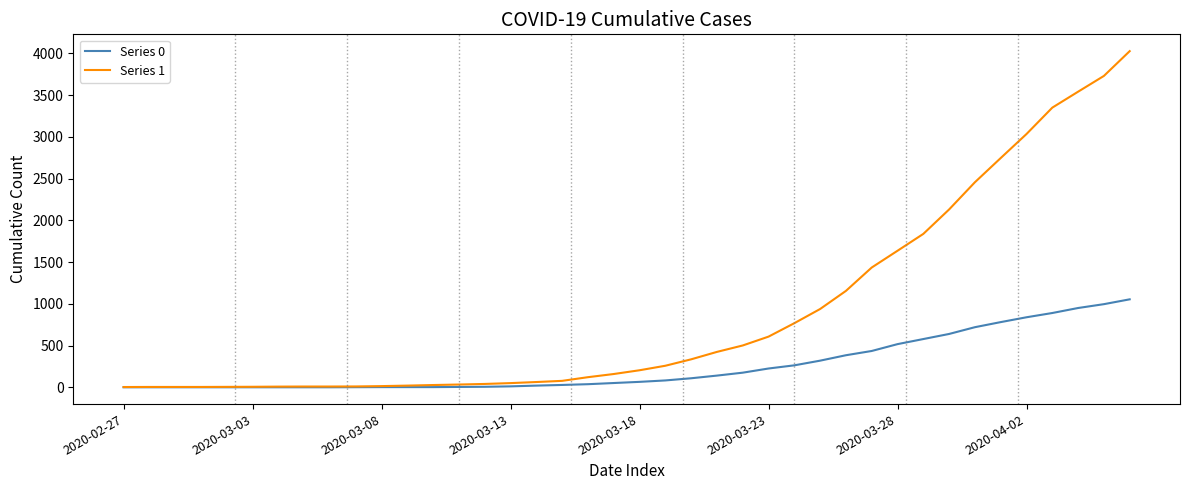

Which series has the largest total across all categories?

Series 1